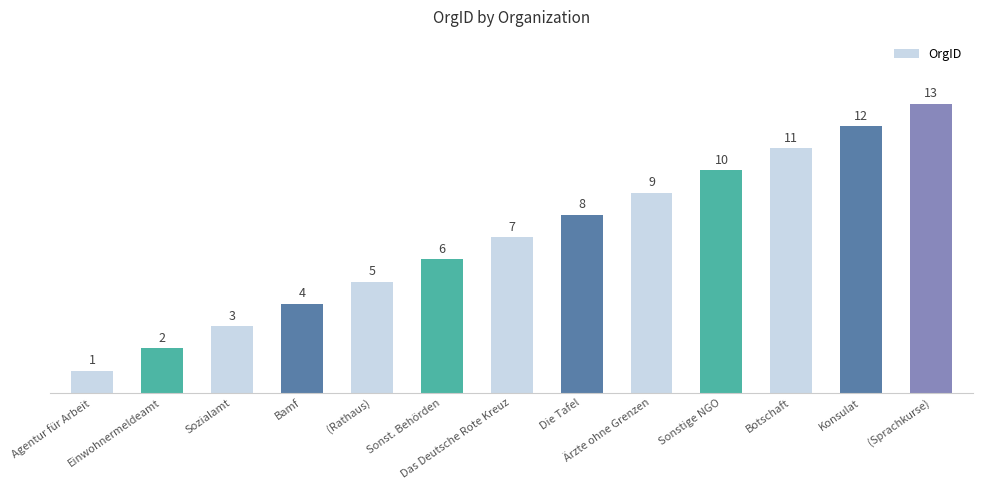

Rank the categories by value from highest to lowest.

(Sprachkurse), Konsulat, Botschaft, Sonstige NGO, Ärzte ohne Grenzen, Die Tafel, Das Deutsche Rote Kreuz, Sonst. Behörden, (Rathaus), Bamf, Sozialamt, Einwohnermeldeamt, Agentur für Arbeit